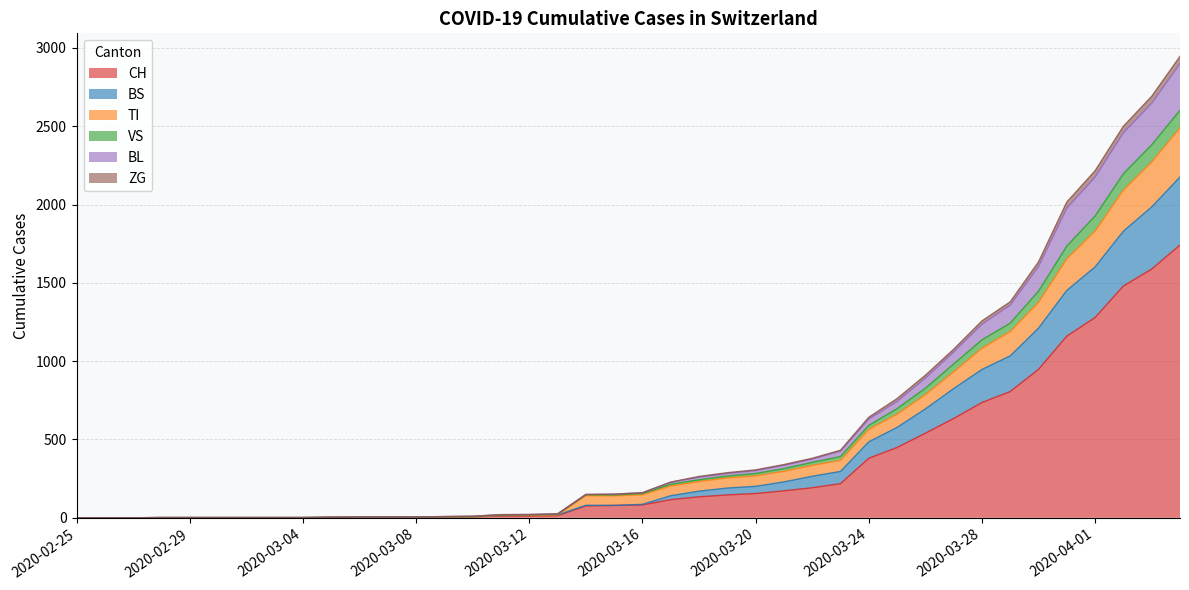

Is the value of BL at 2020-03-31 greater than the value of BS at 2020-02-29?

Yes